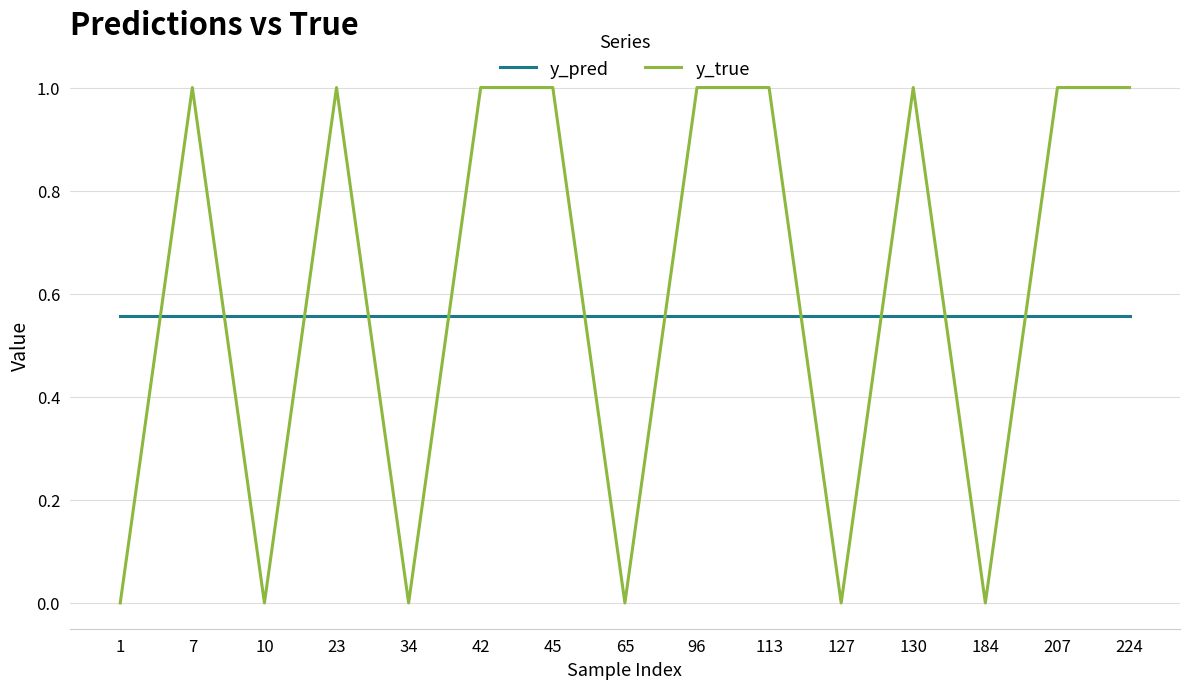

After their last crossing, which series has the higher values: y_pred or y_true?

y_true